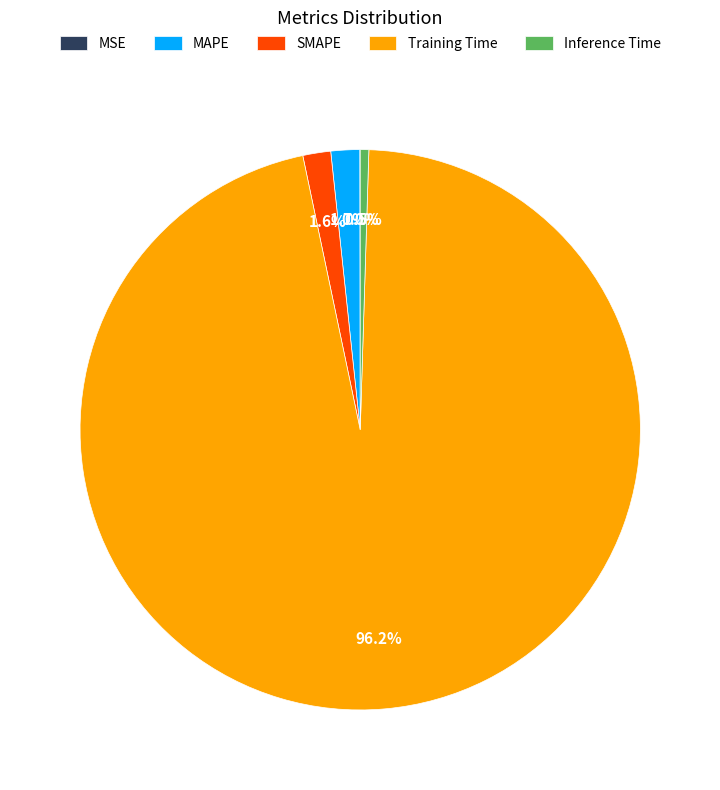

What is the largest slice in the pie chart?

Training Time